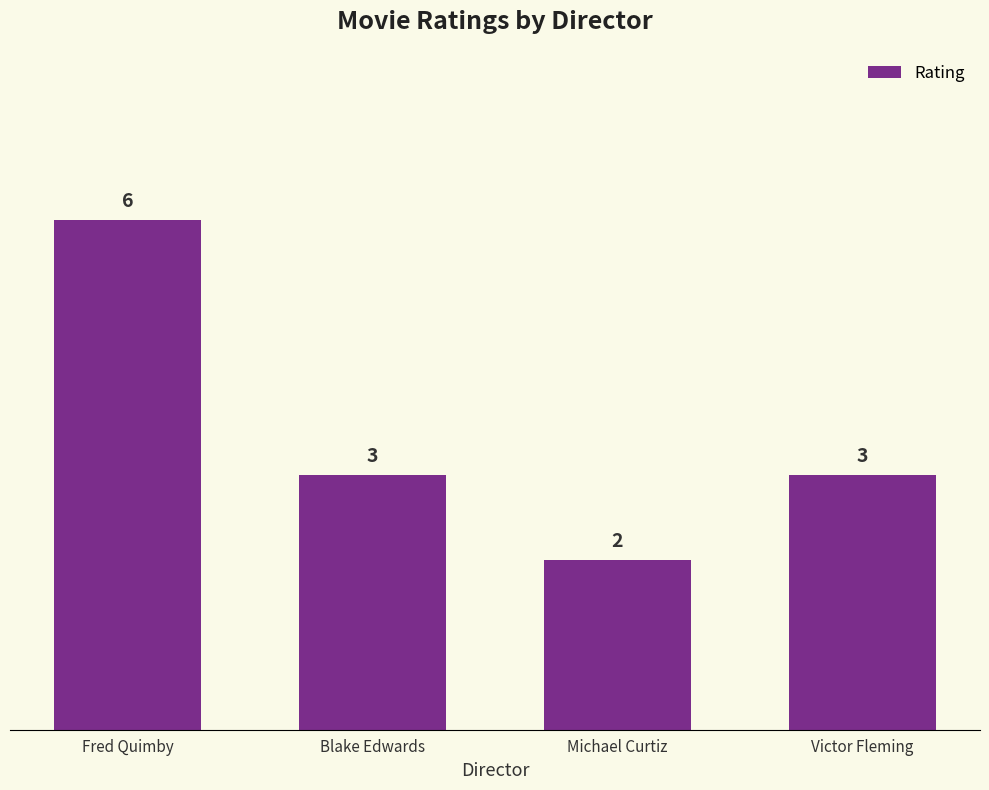

Between Victor Fleming and Michael Curtiz, which is larger?

Victor Fleming